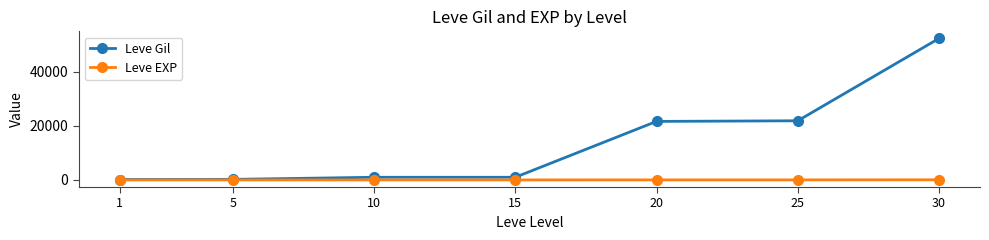

At how many categories does at least one series exceed 36505?

1